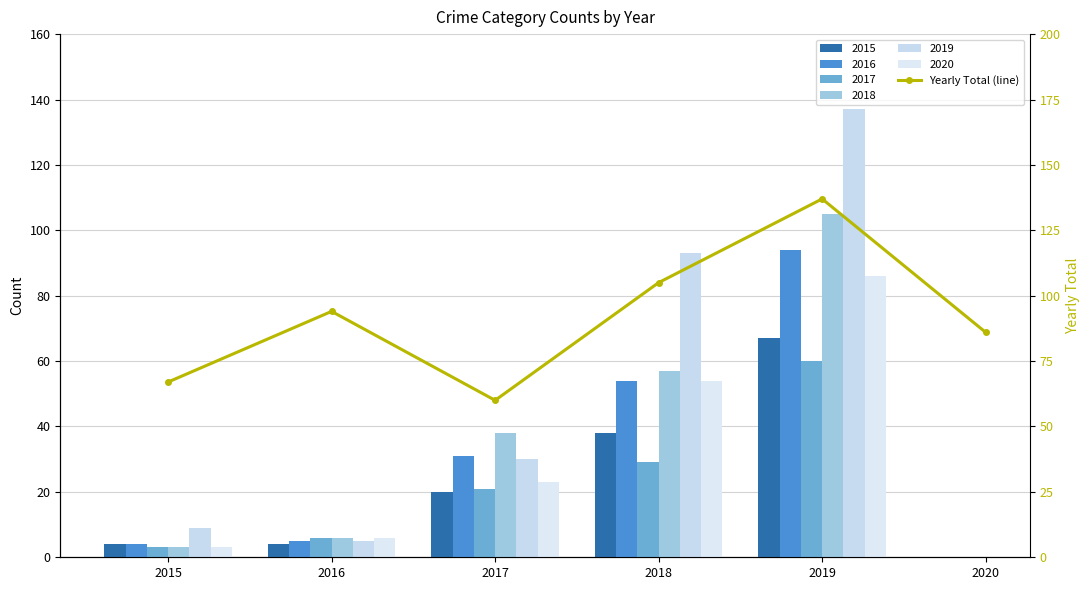

What is the sum of the values at 2018 and 2017?

165